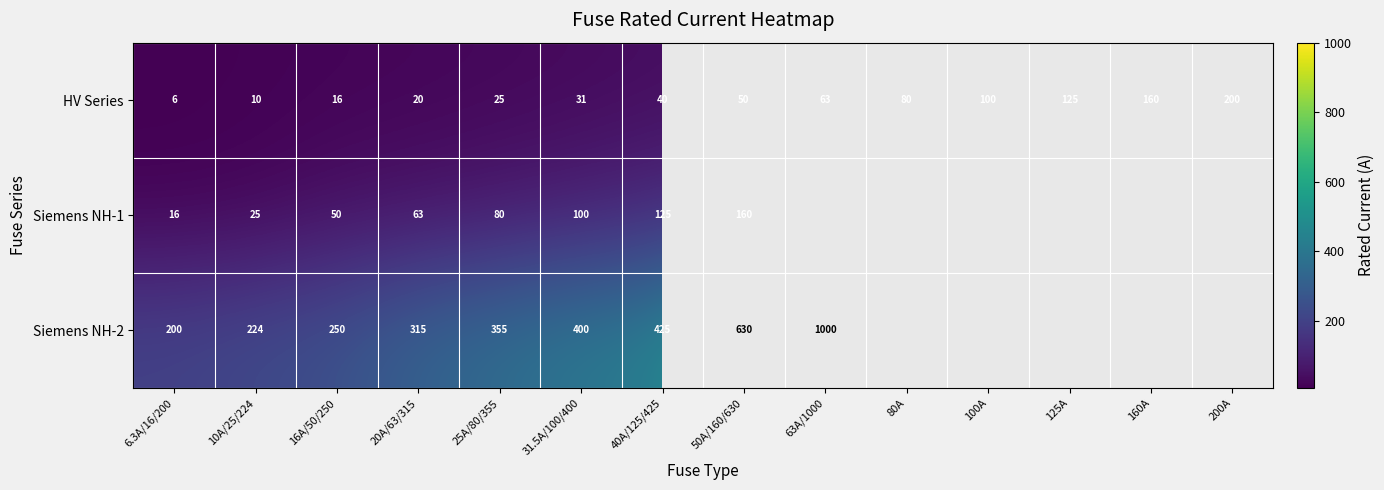

Read the HV Series value at 6.3A/16/200.

6.0